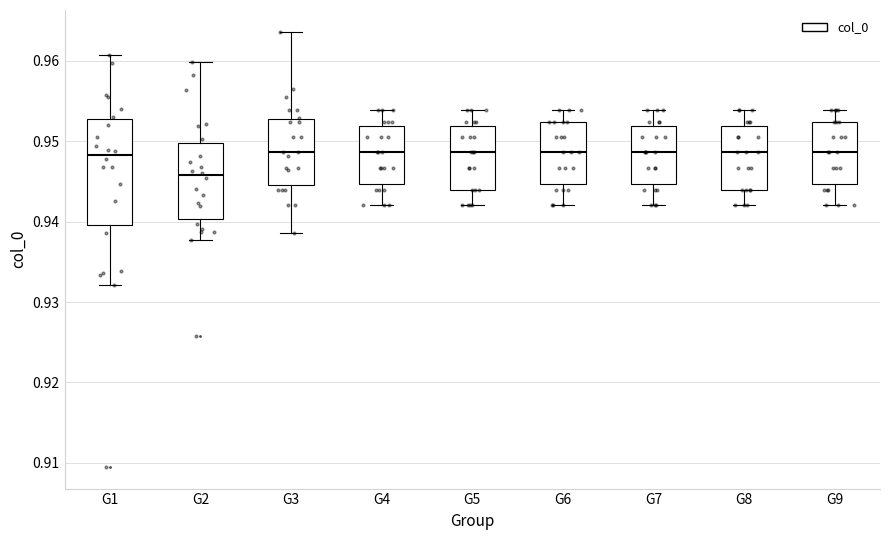

Where does the upper whisker of the box for G5 end on the y-axis? The values are not printed on the chart, so give them approximately, as read against the axis.

0.954